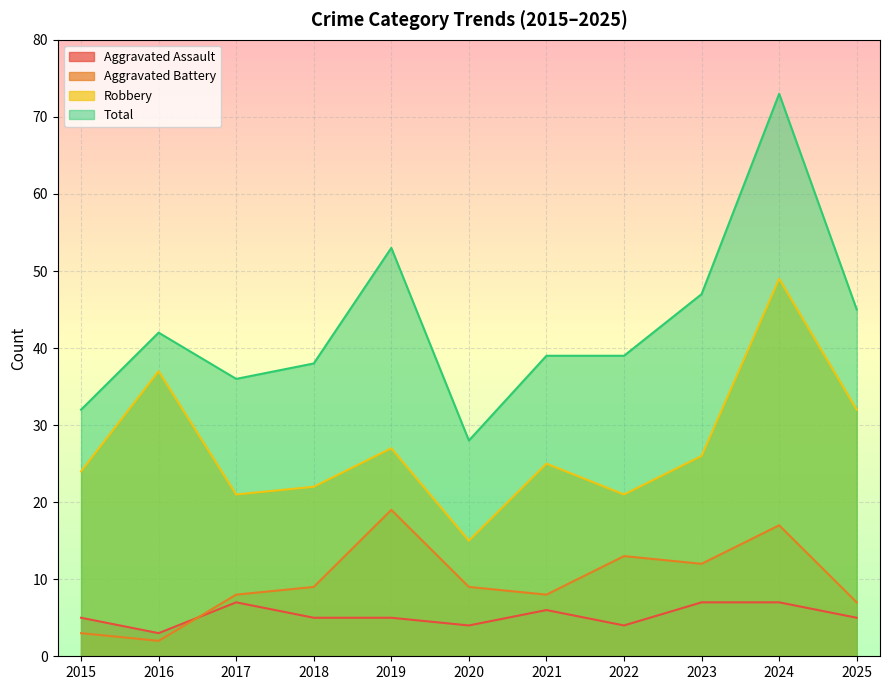

Which category has the highest value across all series?

2024